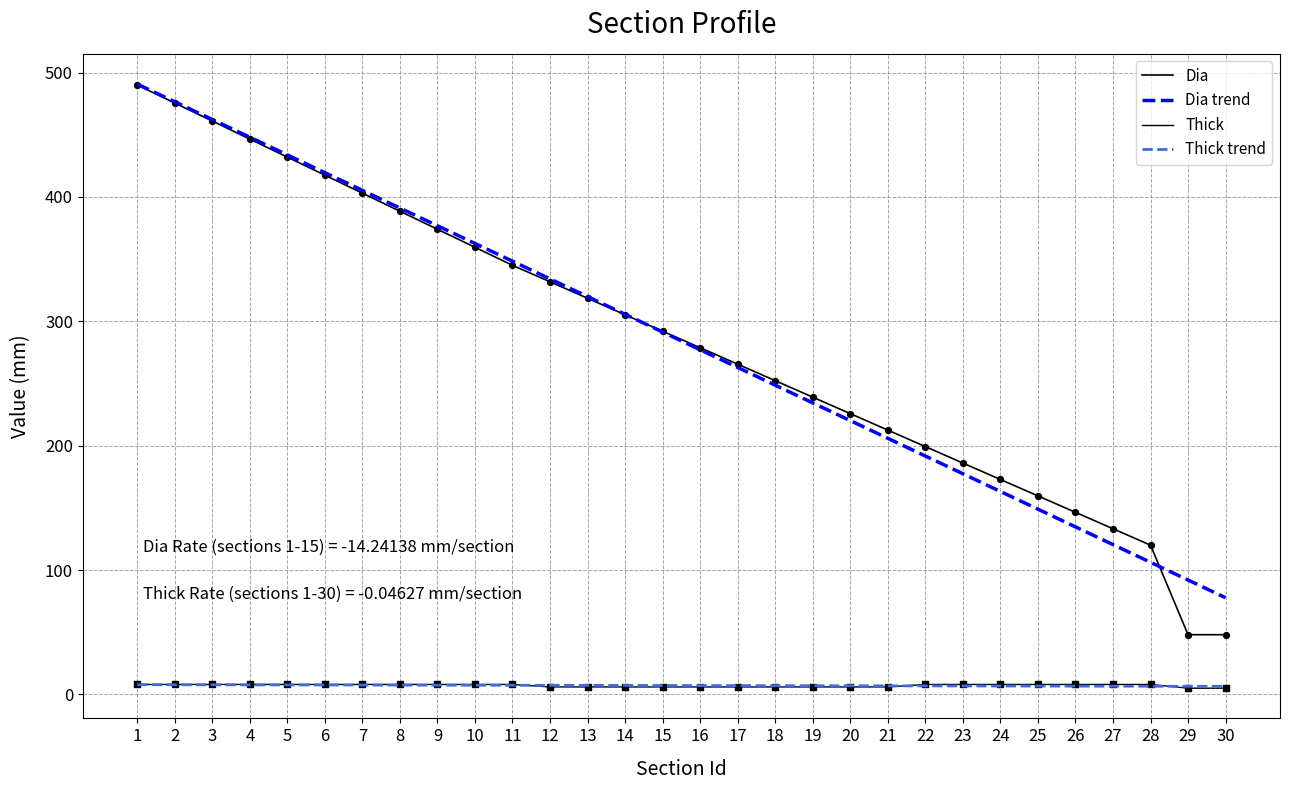

How many lines are shown in the chart?

4